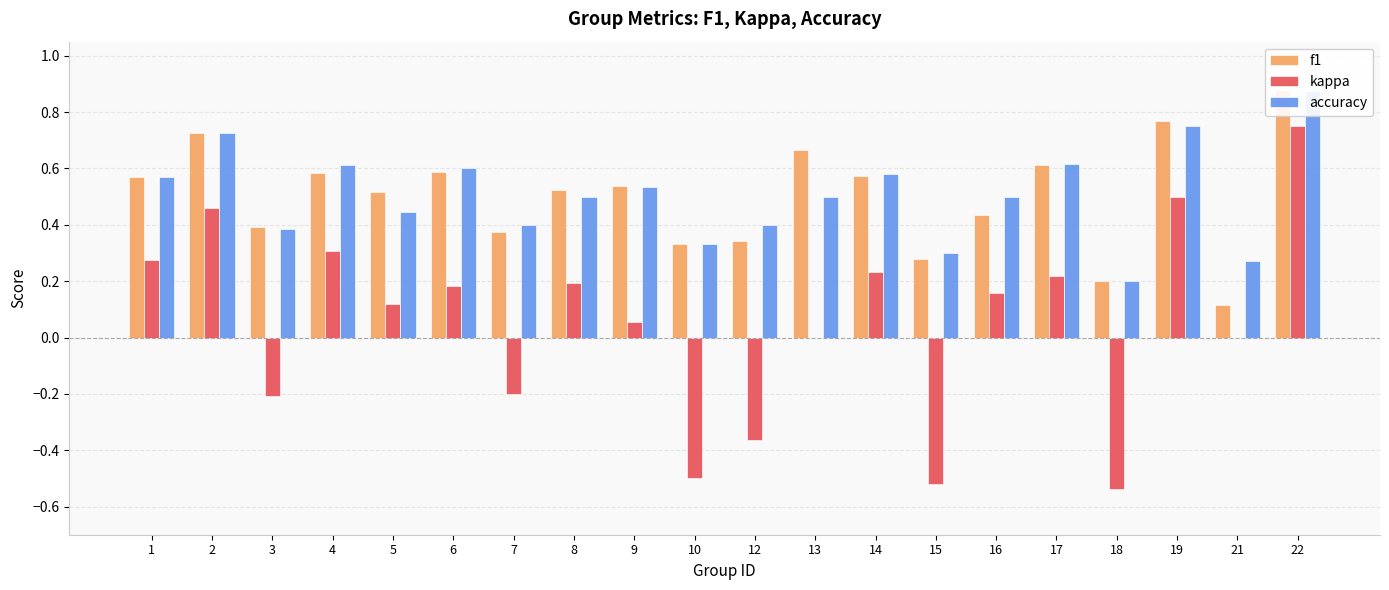

What is the lowest value of the accuracy series?

0.2